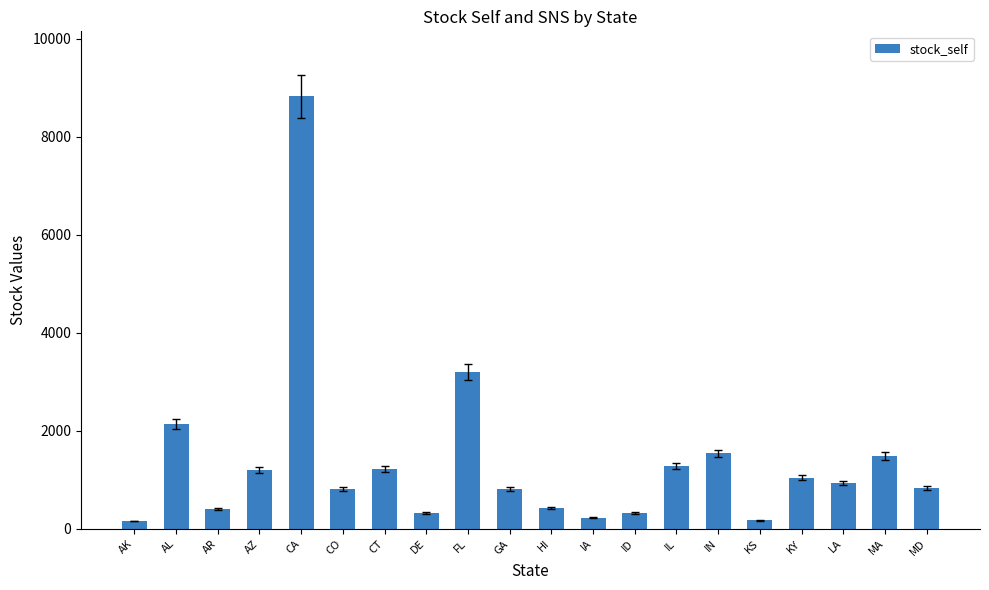

Approximately how many times larger is the value at MA compared to GA?

1.8